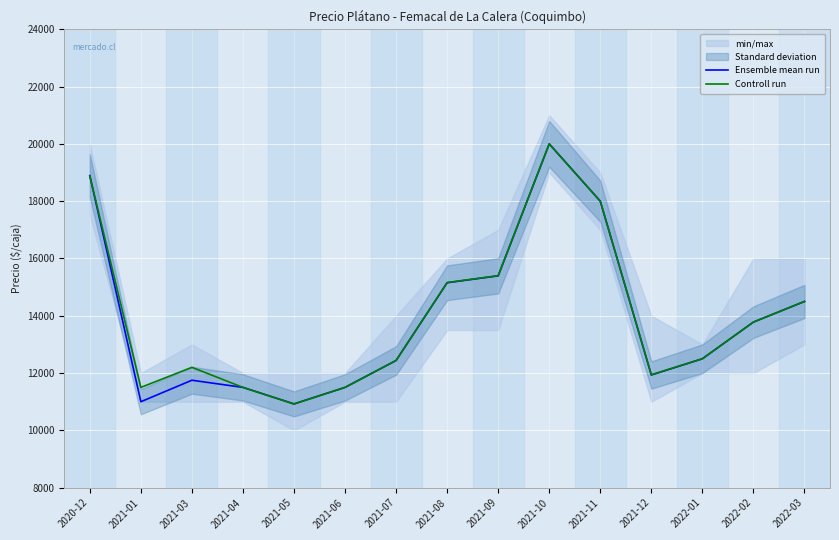

Which category has the highest value in the Ensemble mean run series?

2021-10